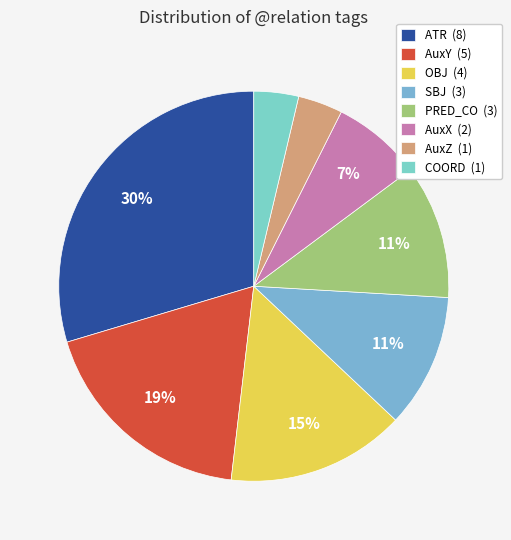

Is there any slice that represents more than half of the pie?

No